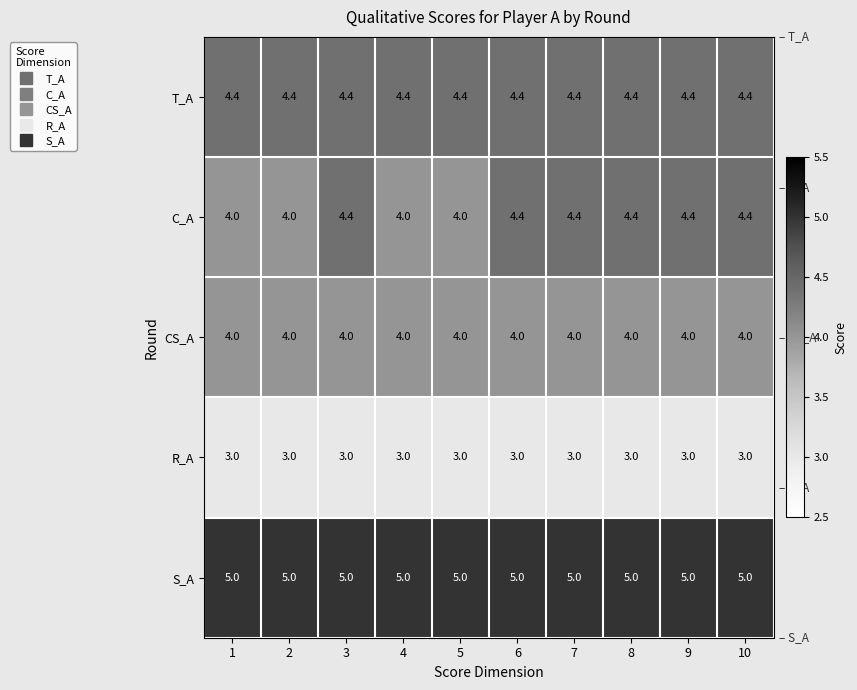

What is the lowest value of the CS_A series?

4.0